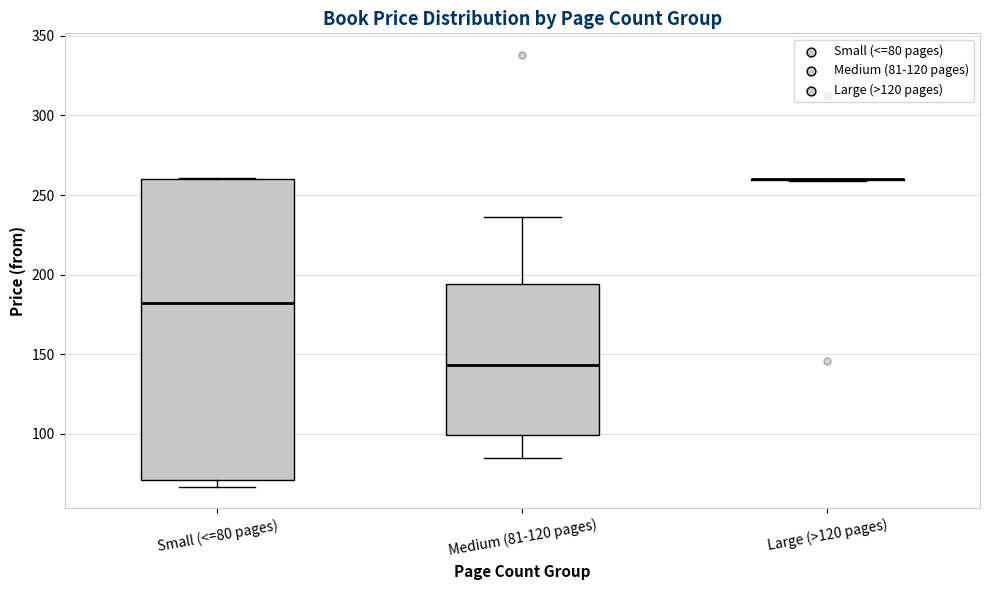

Comparing the boxes themselves (not the whiskers), which one is the tallest?

Small (<=80 pages)